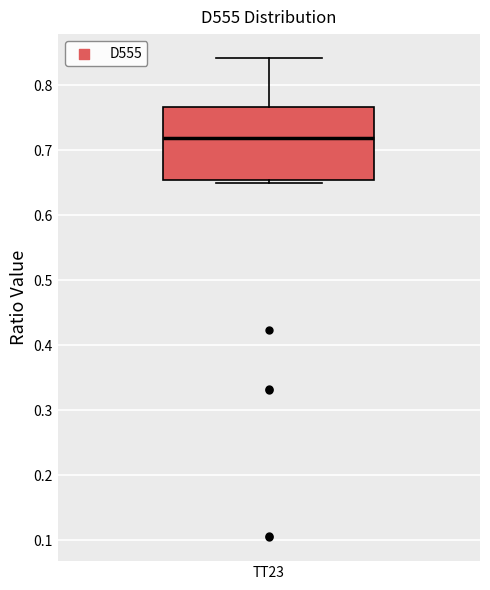

Transcribe this box plot: give where the median line is, the range the box spans, and where the two whiskers end, as read against the y-axis. The values are not printed on the chart, so give them approximately, as read against the axis.

median 0.72, box 0.65 to 0.77, whiskers 0.65 (just below the box's lower edge) to 0.84